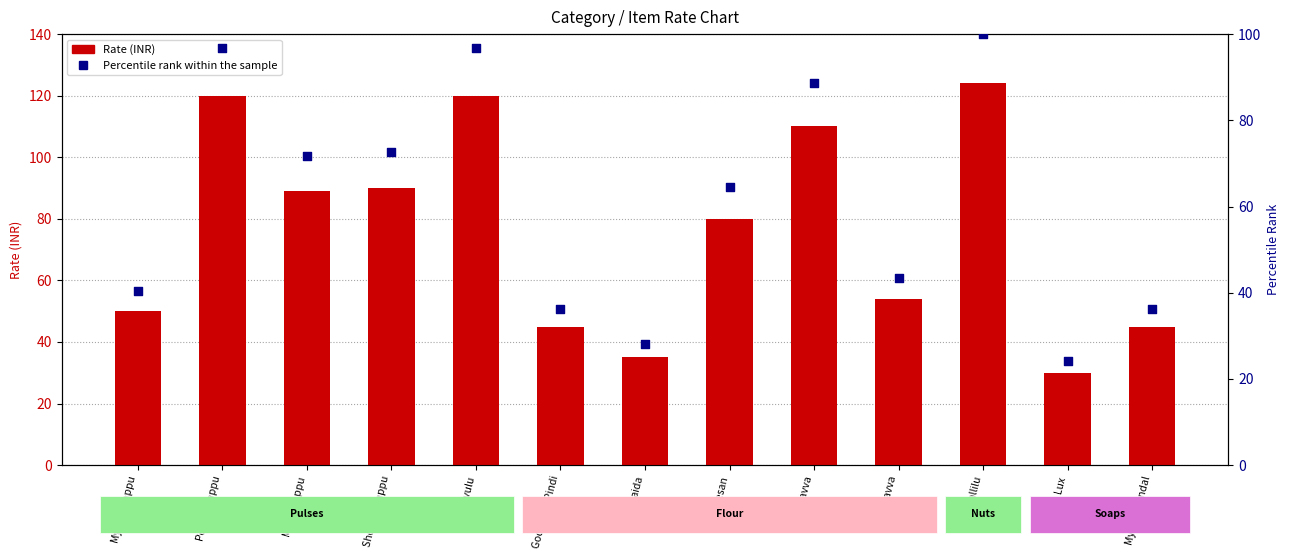

Which series reaches the minimum Y coordinate?

Percentile rank within the sample